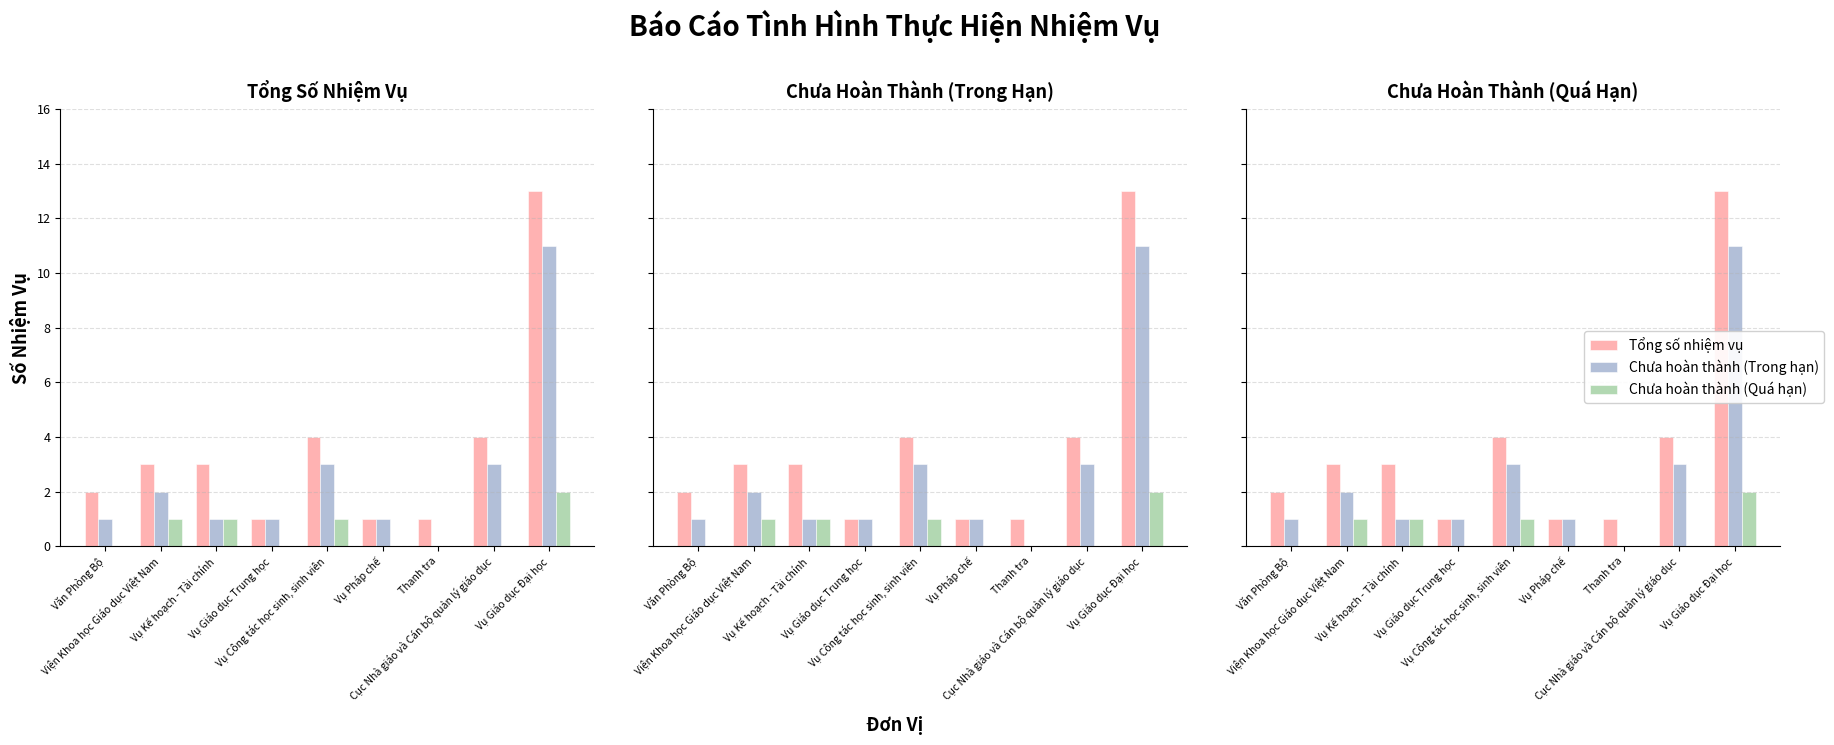

What is the average value of the Chưa hoàn thành (Trong hạn) series?

3